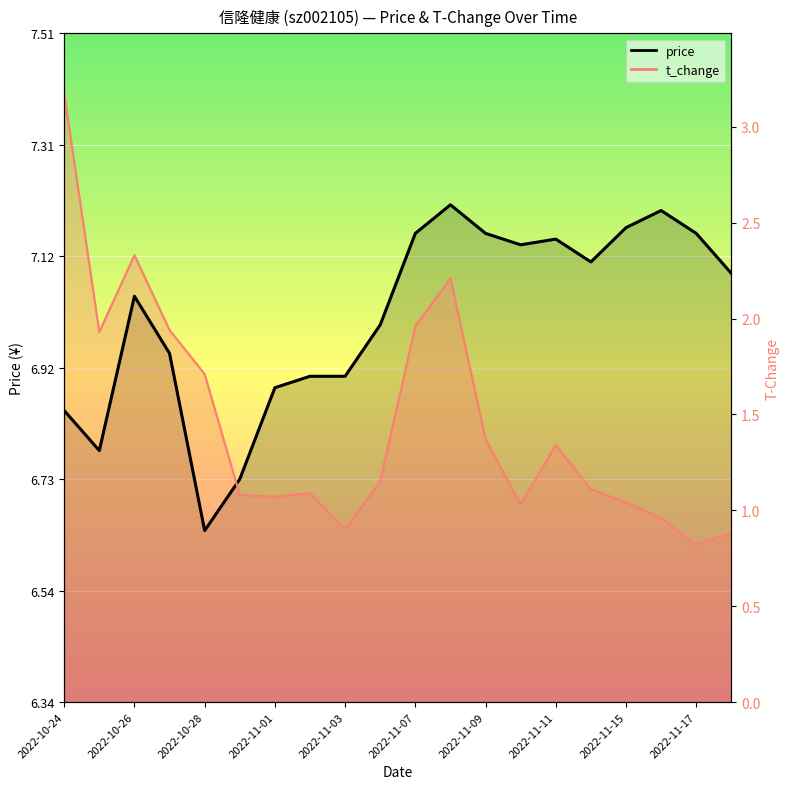

Which series changed the most between 2022-11-01 and 2022-11-10?

price